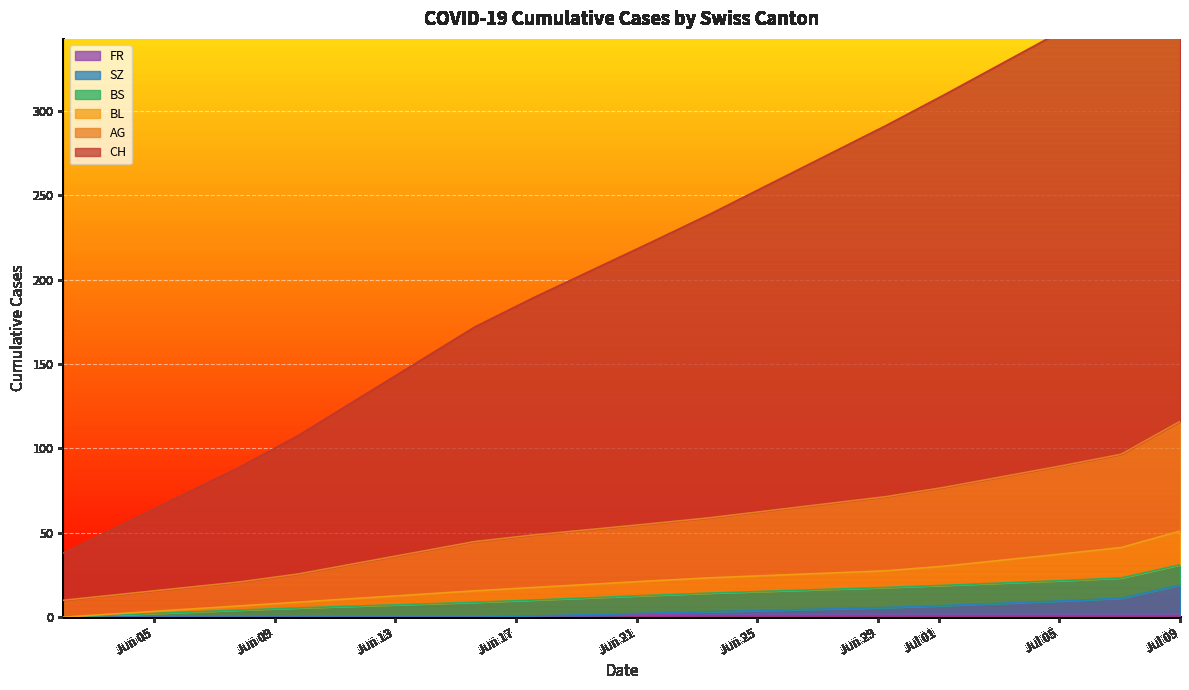

What is the average value of the CH series?

212.9